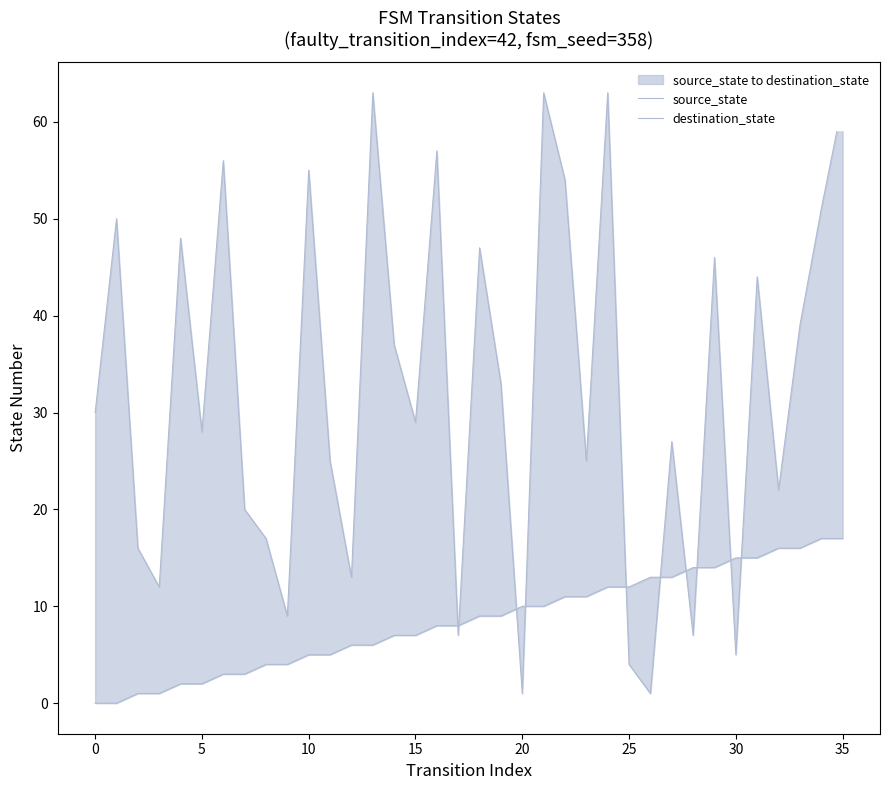

The value of source_state at 15 is 7. True or false?

True